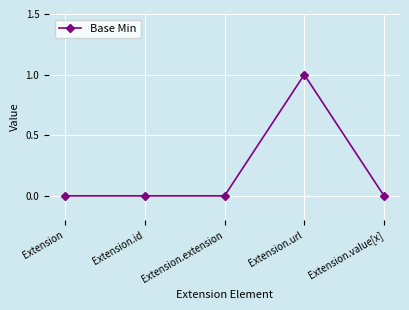

What is the change in value from Extension.url to Extension.value[x]?

-1